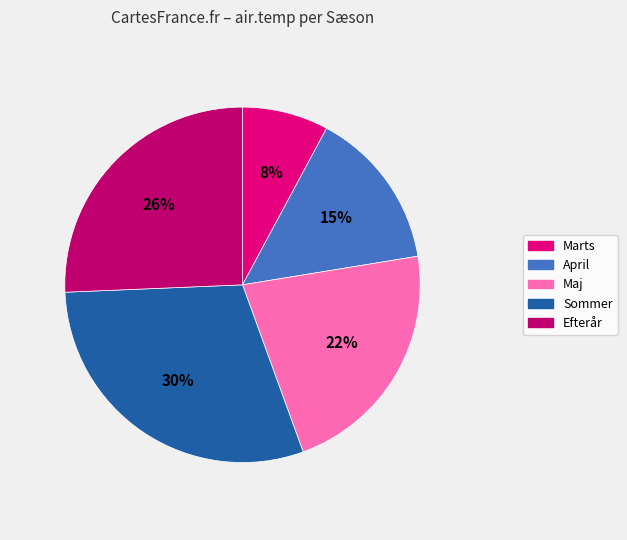

What is the smallest slice in the pie chart?

Marts